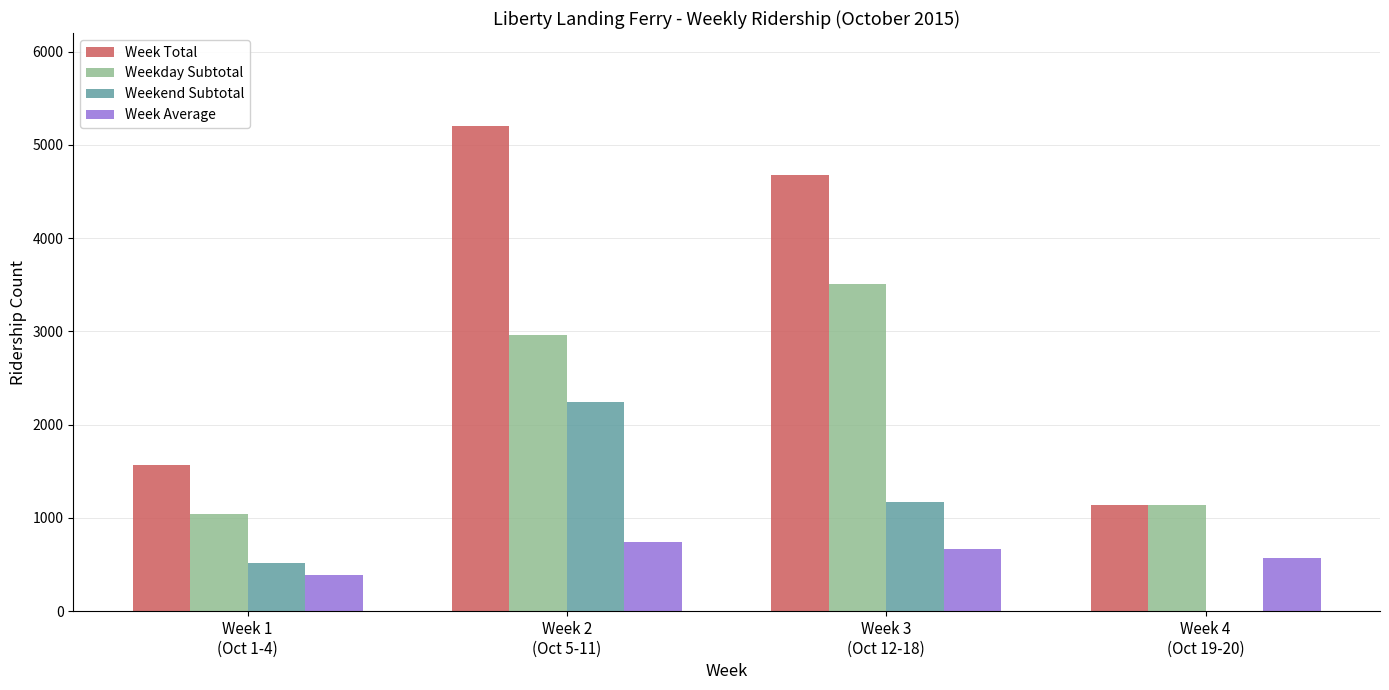

Does the chart contain stacked bars?

No